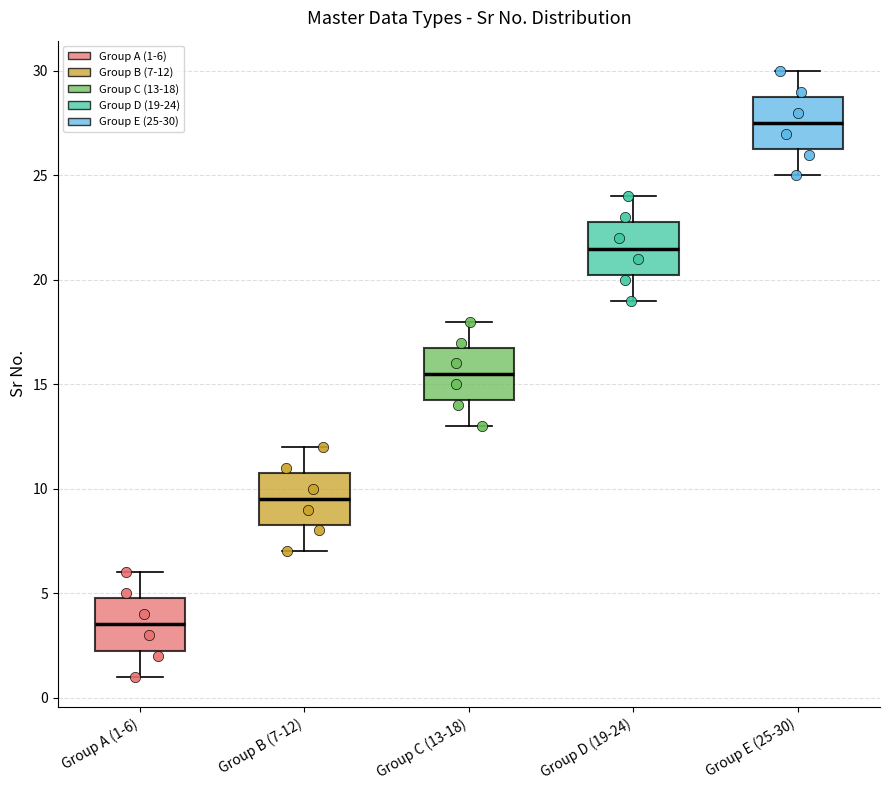

Reading left to right, transcribe this box plot: for each box, give where its median line is, the range the box spans, and where its two whiskers end, as read against the y-axis. The values are not printed on the chart, so give them approximately, as read against the axis.

Group A (1-6): median 3.5, box 2.5 to 5.0, whiskers 1.0 to 6.0
Group B (7-12): median 9.5, box 8.5 to 11.0, whiskers 7.0 to 12.0
Group C (13-18): median 15.5, box 14.5 to 17.0, whiskers 13.0 to 18.0
Group D (19-24): median 21.5, box 20.5 to 23.0, whiskers 19.0 to 24.0
Group E (25-30): median 27.5, box 26.5 to 29.0, whiskers 25.0 to 30.0